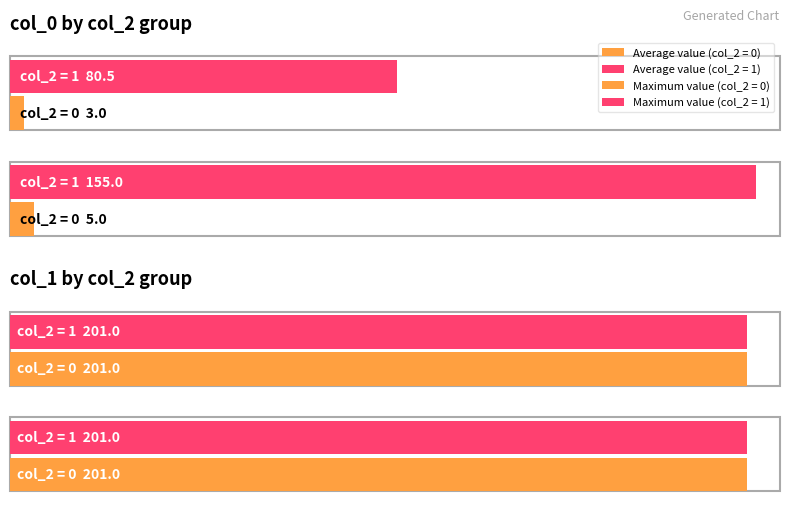

Is the value of col_0_max at col_2 = 1 greater than the value of col_2_values at col_2 = 0?

Yes